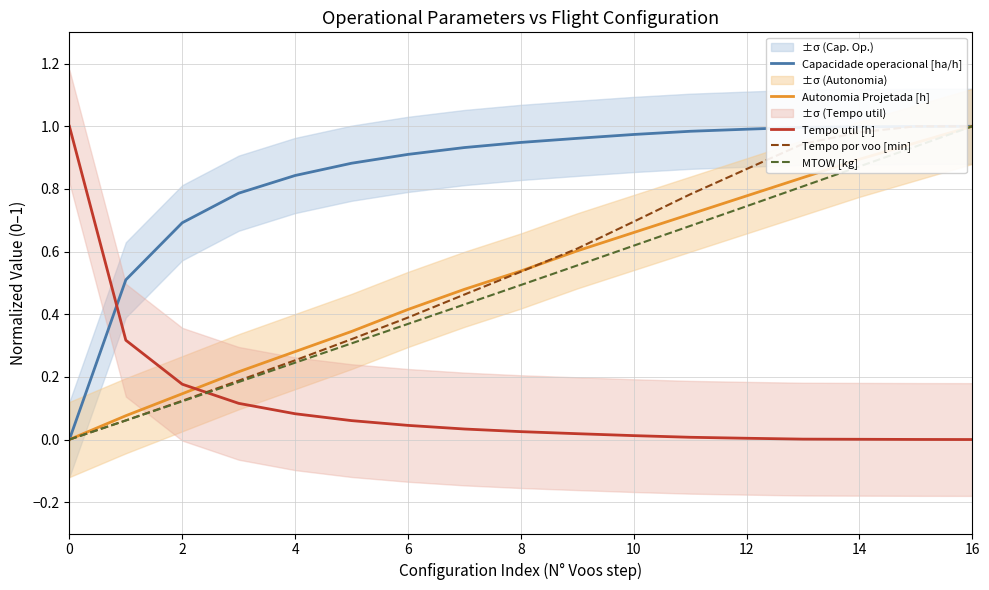

Is this an area chart (filled region under the line)?

No